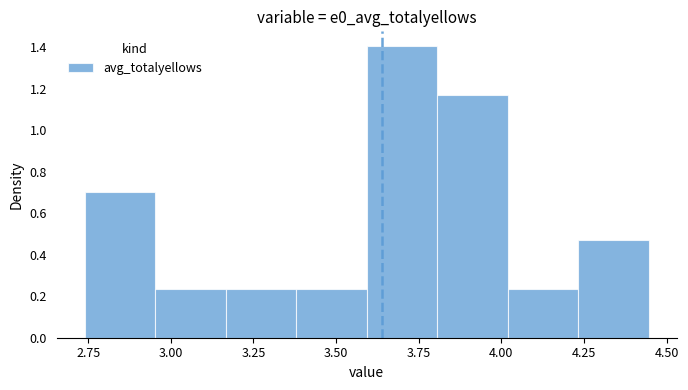

Reading left to right, transcribe this chart: for each bar, give the range it covers on the x-axis and its height. Neither the bar edges nor the heights are printed on the chart, so give them approximately, as read against the axes.

2.75 to 2.95: 0.70
2.95 to 3.15: 0.24
3.15 to 3.40: 0.24
3.40 to 3.60: 0.24
3.60 to 3.80: 1.40
3.80 to 4.00: 1.18
4.00 to 4.25: 0.24
4.25 to 4.45: 0.46